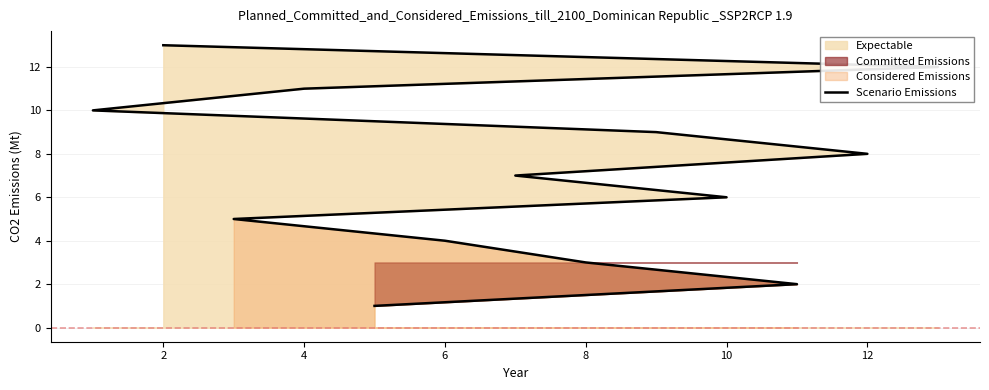

Approximately how many times larger is the value at 4 compared to 6?

2.8